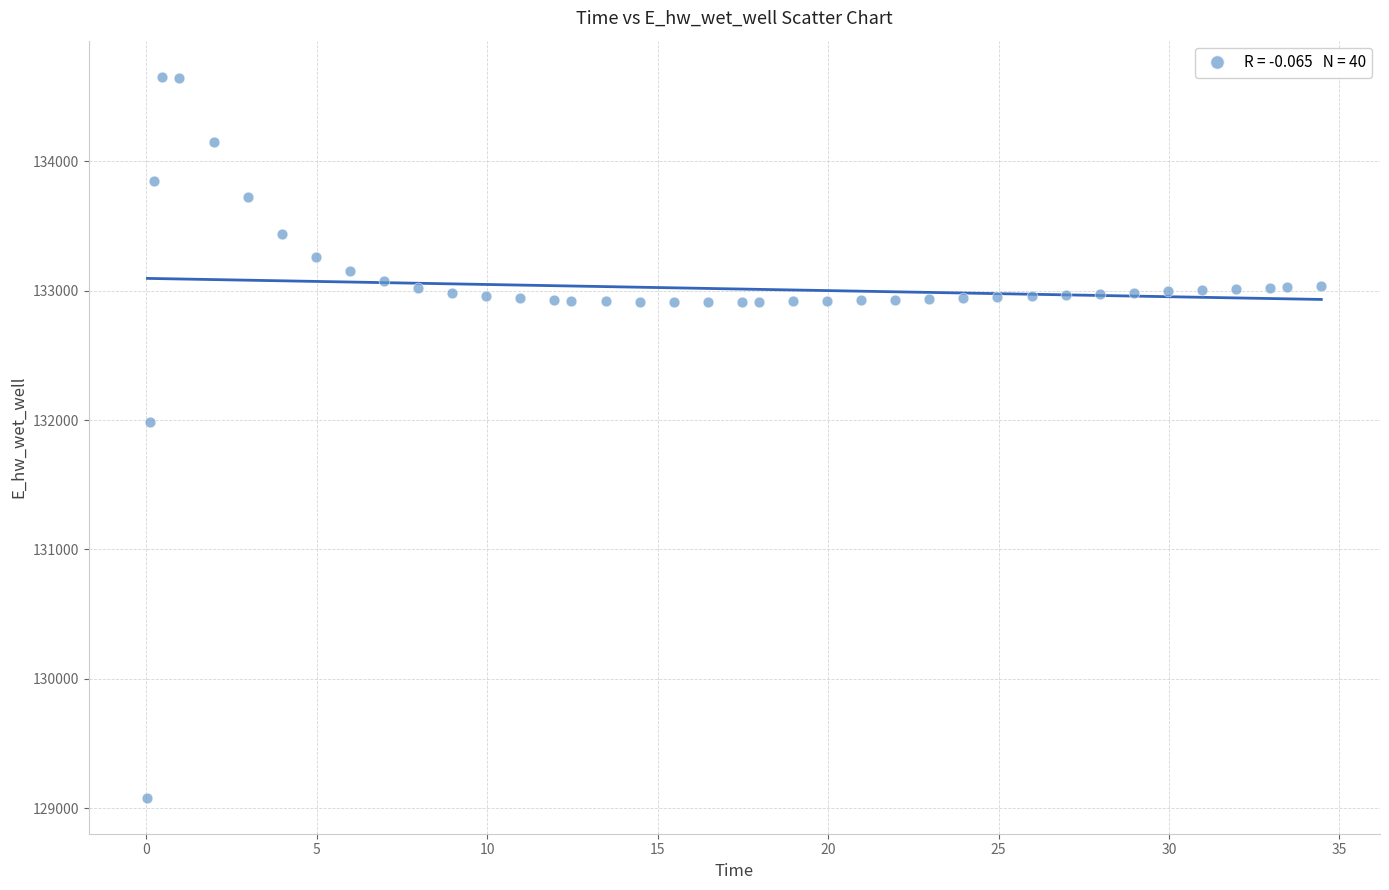

What Y value in the scatter plot is closest to 131867?

131988.7